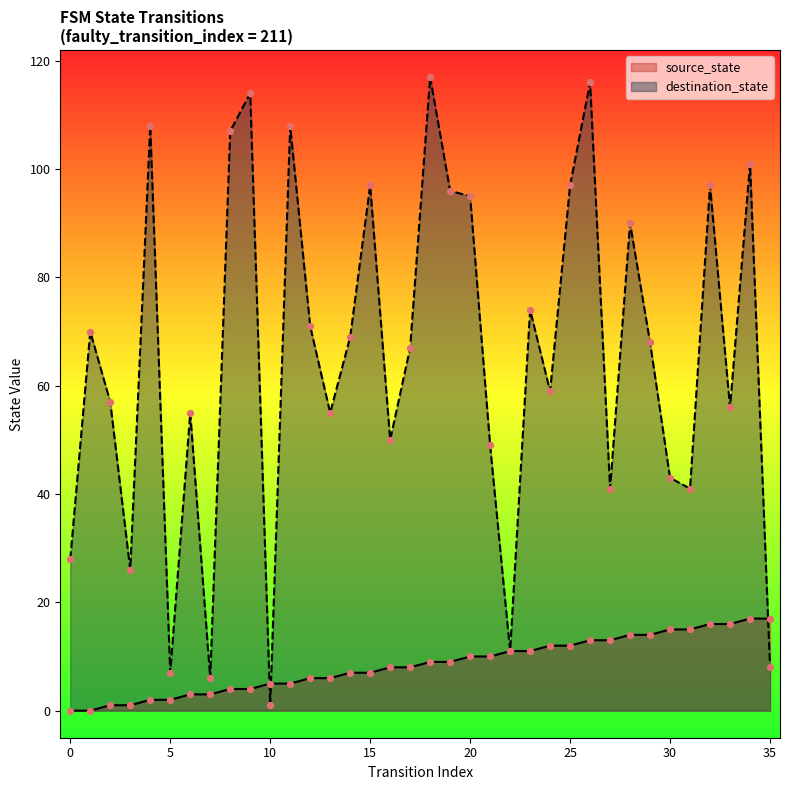

Which series reaches the minimum Y coordinate?

source_state